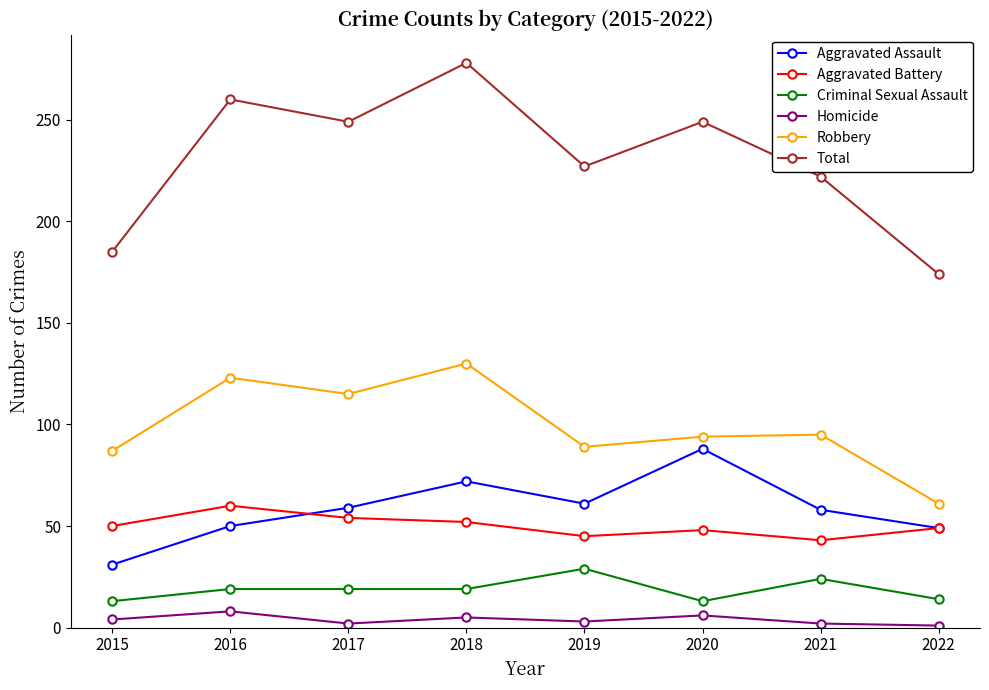

List the series in order of their peak value, highest first.

Total, Robbery, Aggravated Assault, Aggravated Battery, Criminal Sexual Assault, Homicide